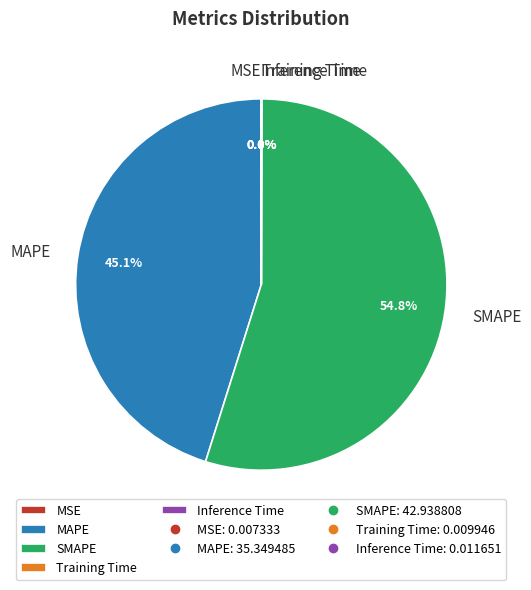

What is the largest slice in the pie chart?

SMAPE